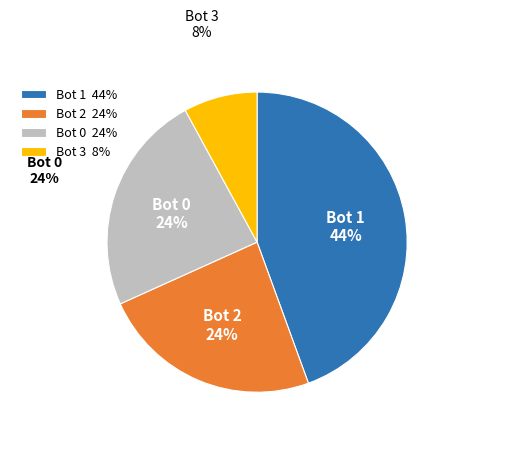

What percentage is NOT represented by 3?

92.1%